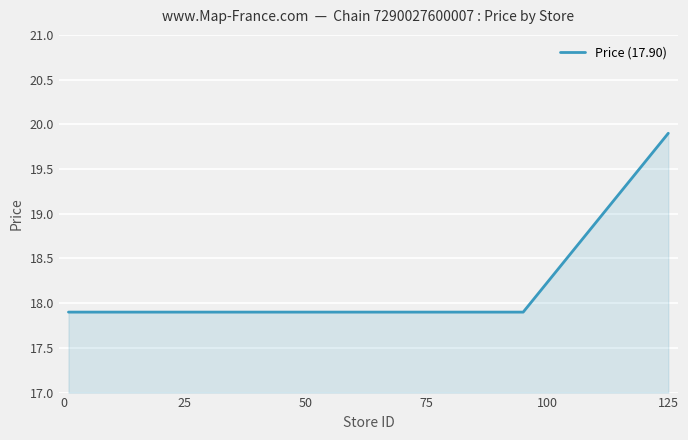

What is the minimum value shown in the chart?

17.9